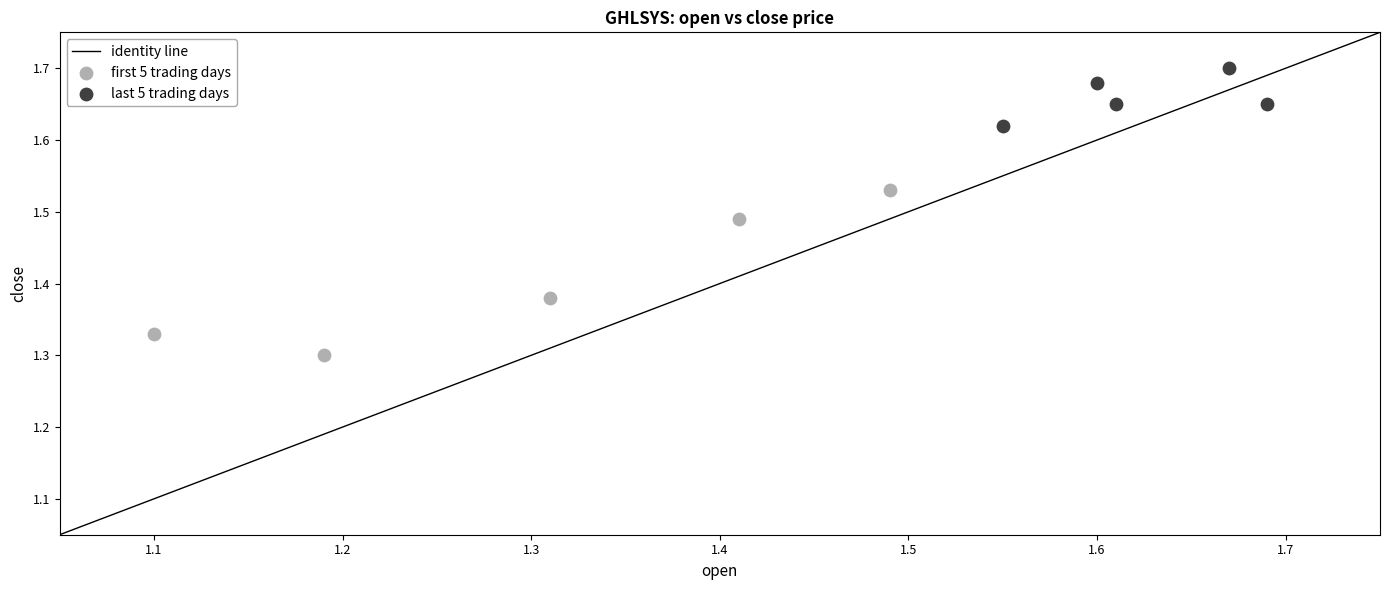

Which series has the widest spread of Y values?

first 5 trading days